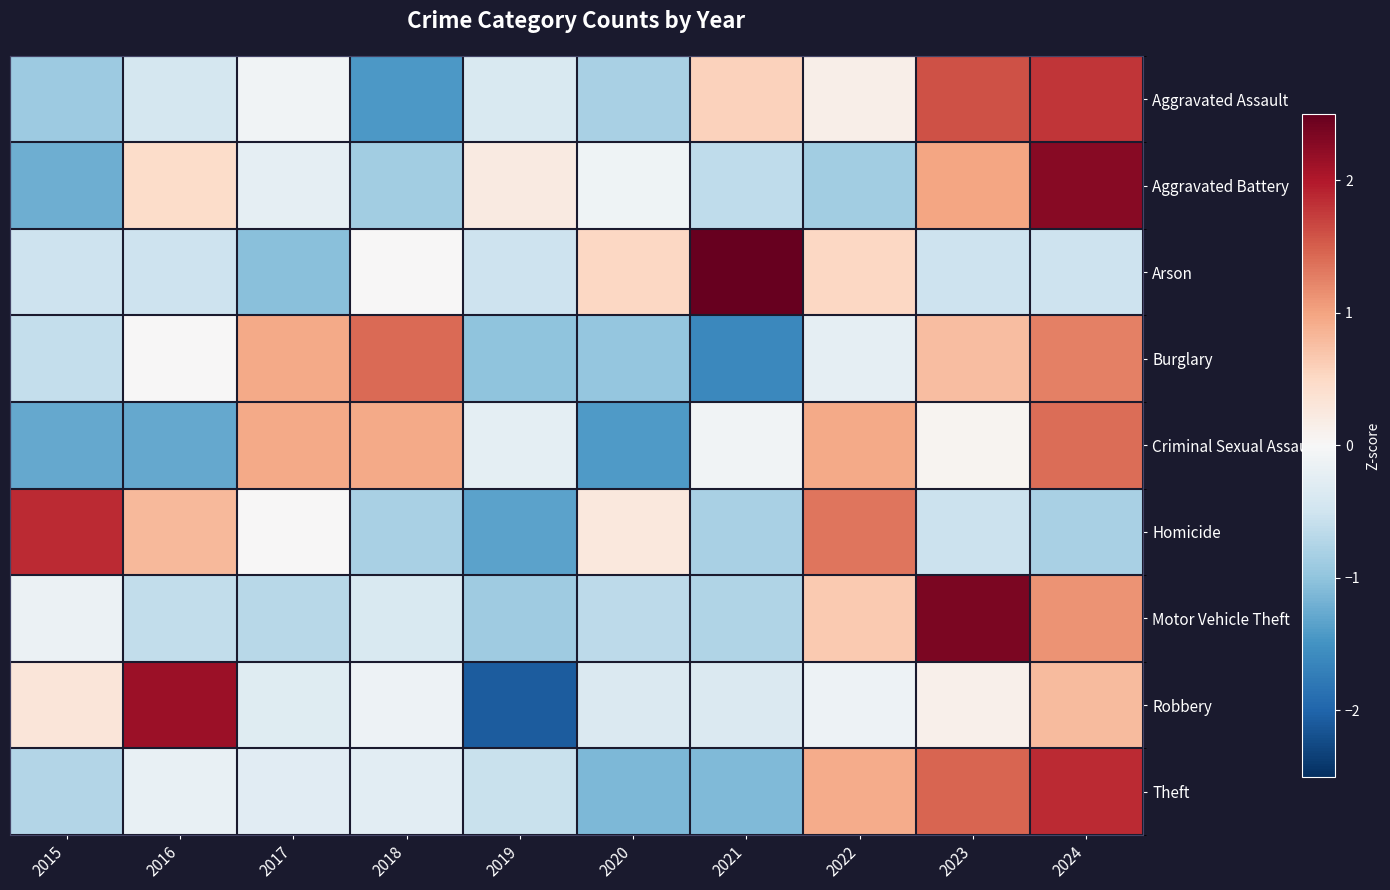

How many distinct data groups are displayed?

9